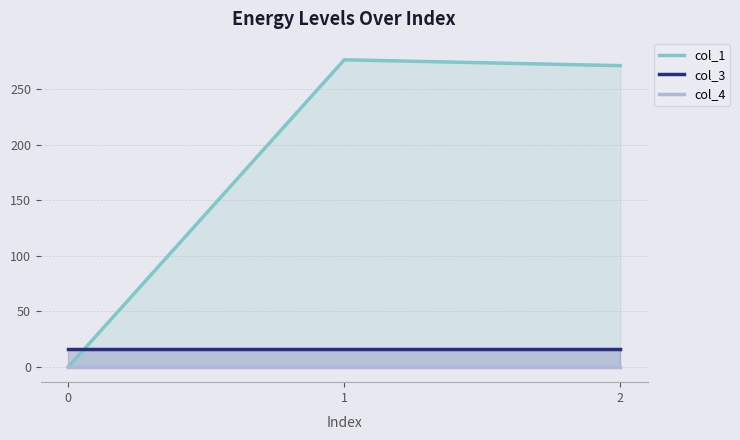

At how many categories does at least one series exceed 73?

2